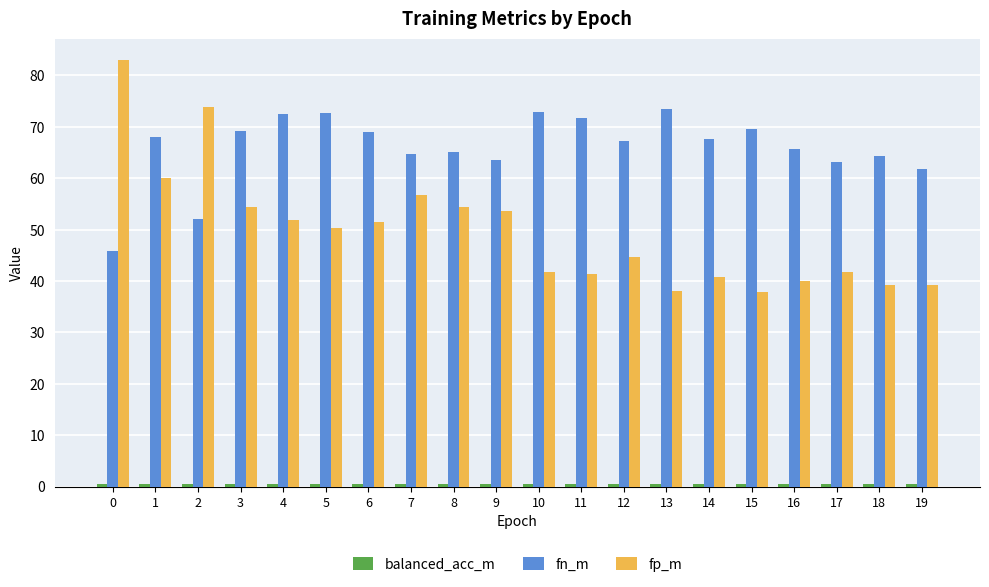

What is the sum of all fp_m values?

995.1